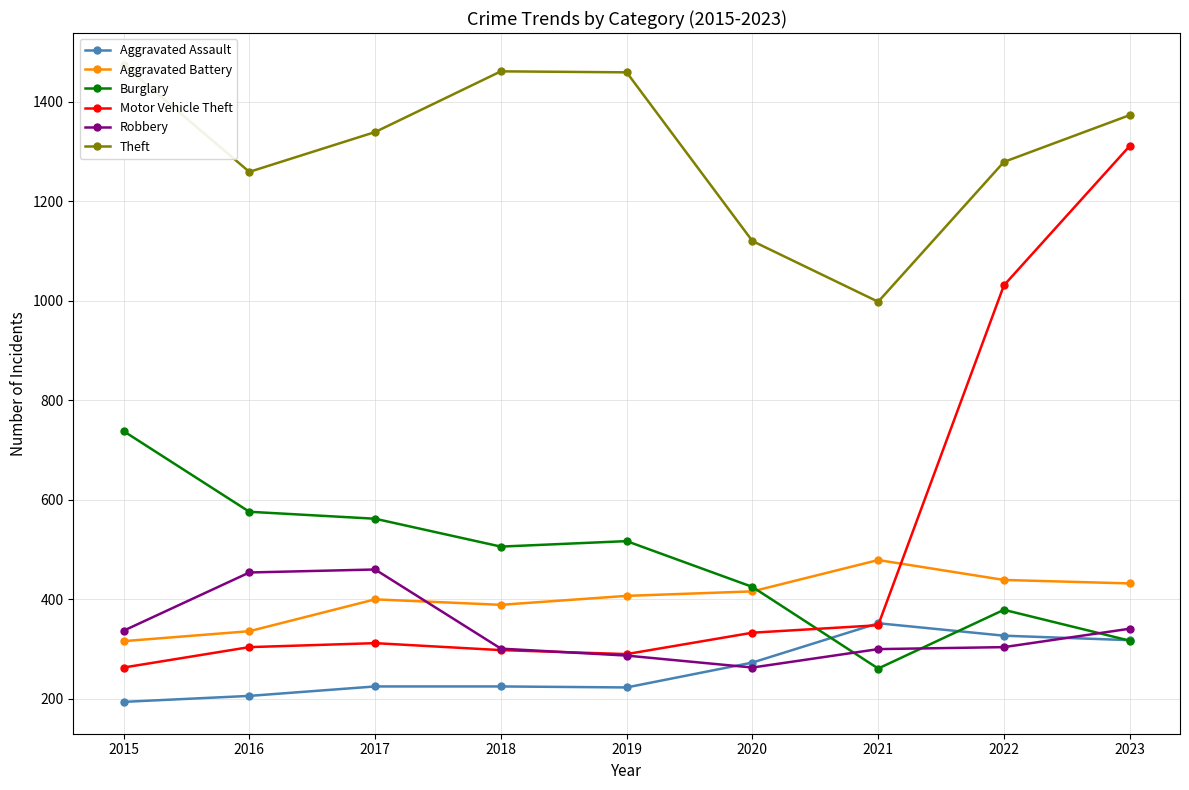

Rank the categories by Burglary value from highest to lowest.

2015, 2016, 2017, 2019, 2018, 2020, 2022, 2023, 2021